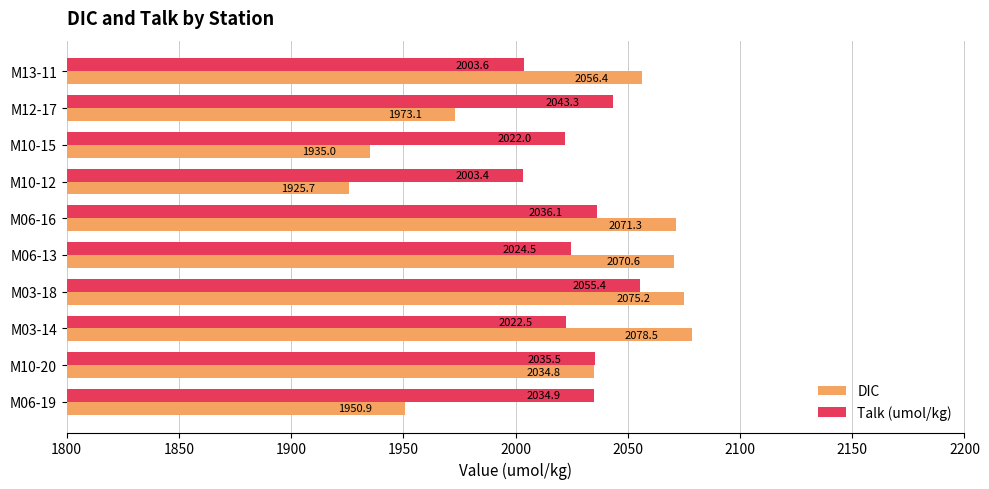

What is the lowest value of the Talk (umol/kg) series?

2003.4